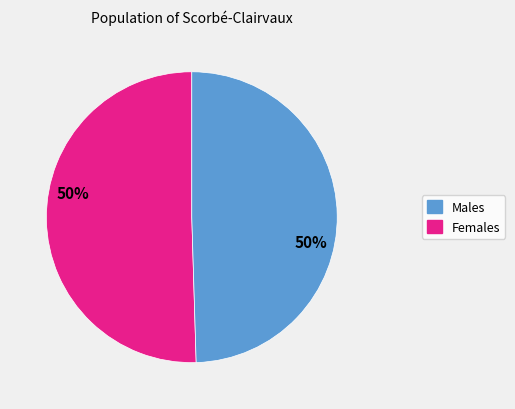

To the nearest percent, what is the average slice percentage?

50%